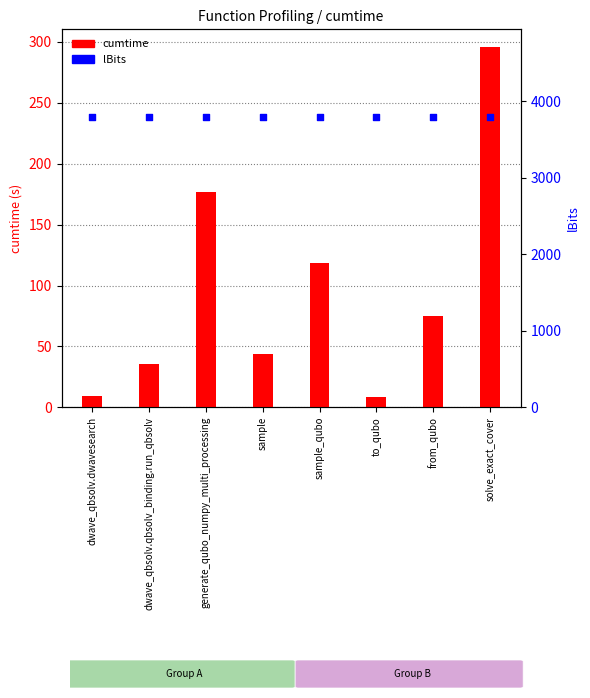

What is the total value across all series at from_qubo?

3874.8